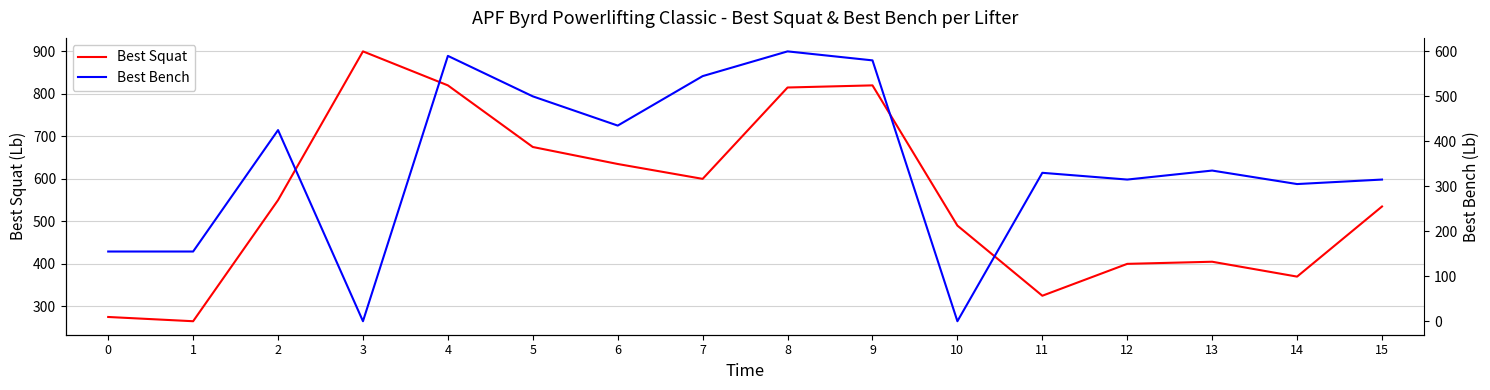

True or false: Best Bench has more than 1 interior local peaks.

True